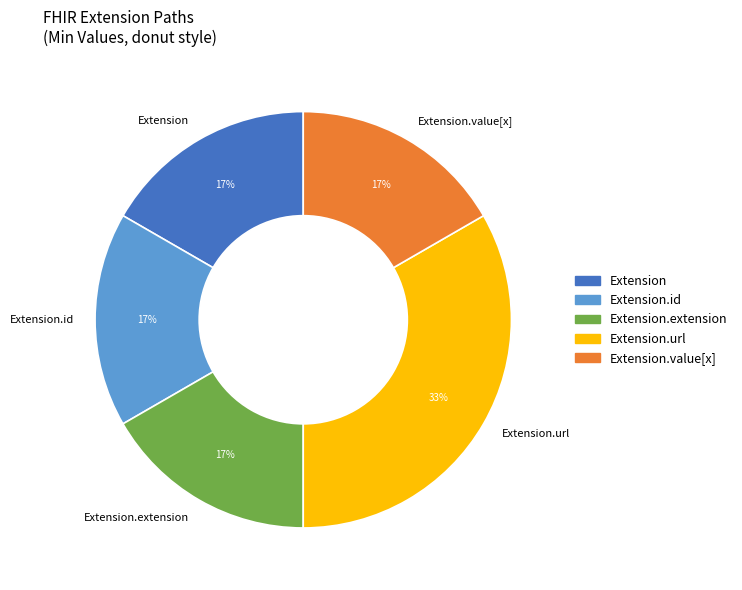

Which slice is the largest?

Extension.url